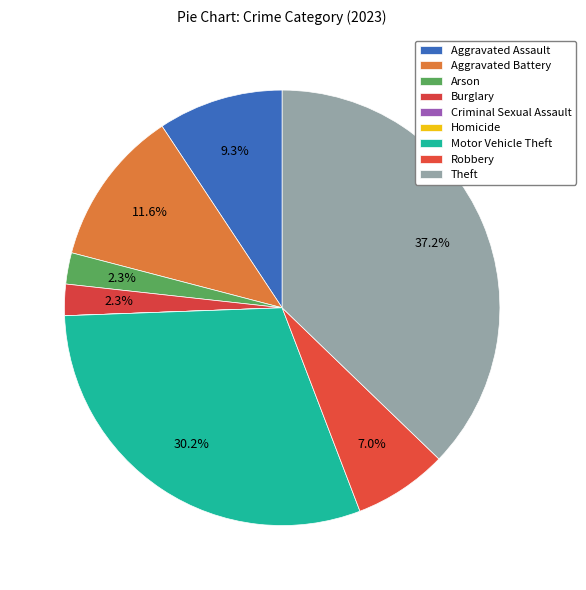

To the nearest percent, what portion does Arson represent?

2%